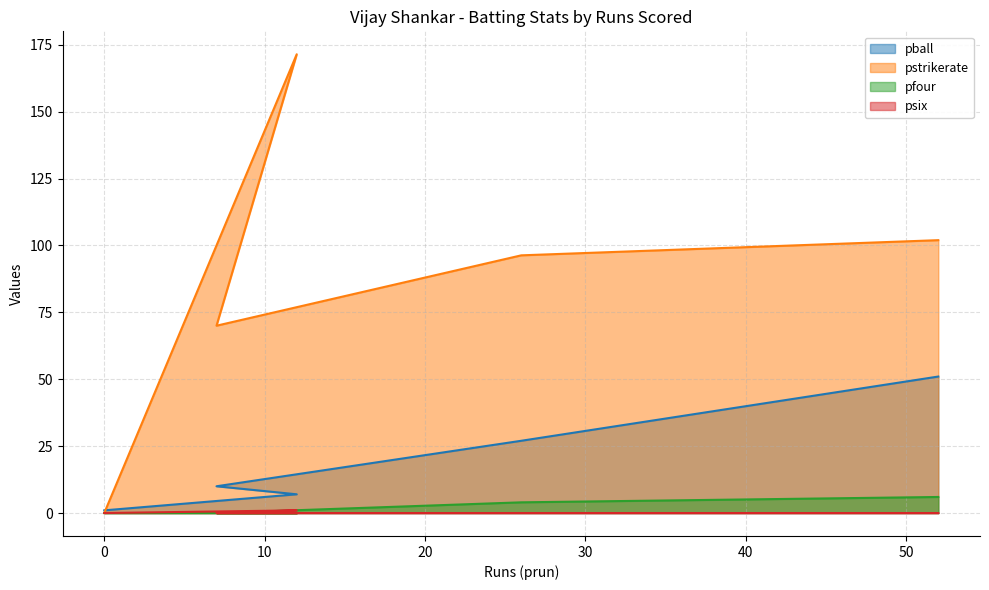

Reading left to right, list all the values displayed in this chart.

pball: 1.0	7.0	10.0	27.0	51.0
pstrikerate: 0.0	171.4	70.0	96.3	102.0
pfour: 0.0	0.0	0.0	4.0	6.0
psix: 0.0	1.0	0.0	0.0	0.0